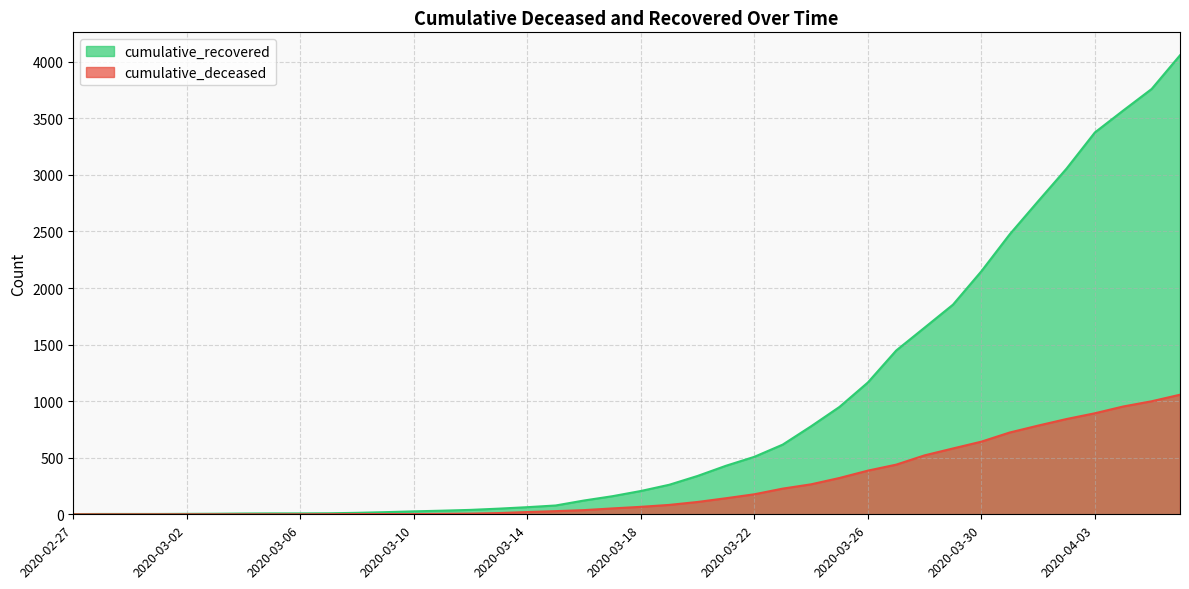

Reading left to right, extract all data points from this chart.

cumulative_recovered: 2	3	3	3	4	5	7	8	8	9	13	19	26	32	39	50	63	78	122	160	206	261	339	429	508	616	778	949	1165	1448	1650	1853	2148	2475	2767	3055	3375	3569	3759	4057
cumulative_deceased: 0	0	0	0	0	0	0	0	0	1	2	2	2	4	6	11	20	28	37	52	66	83	109	142	177	227	265	321	386	439	521	582	642	723	784	842	893	953	999	1057